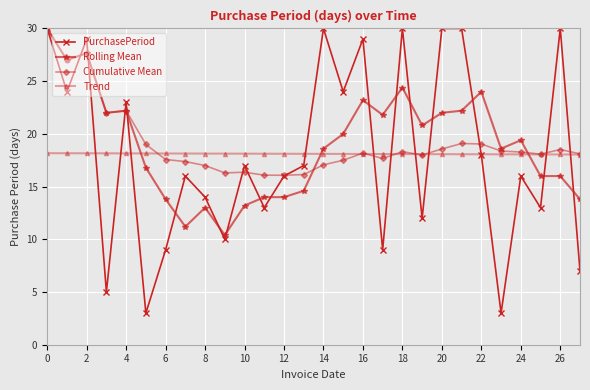

What is the difference between the maximum and minimum values in the PurchasePeriod series?

27.0